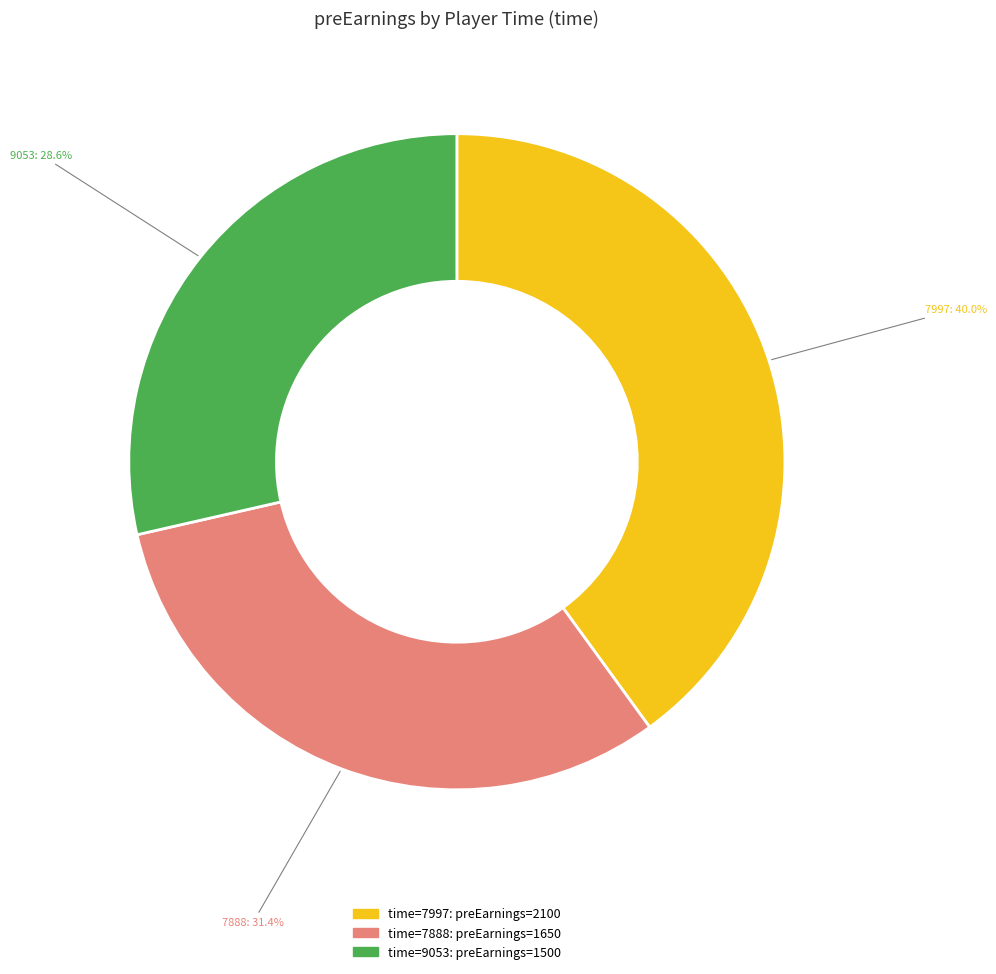

Does any single category account for the majority?

No